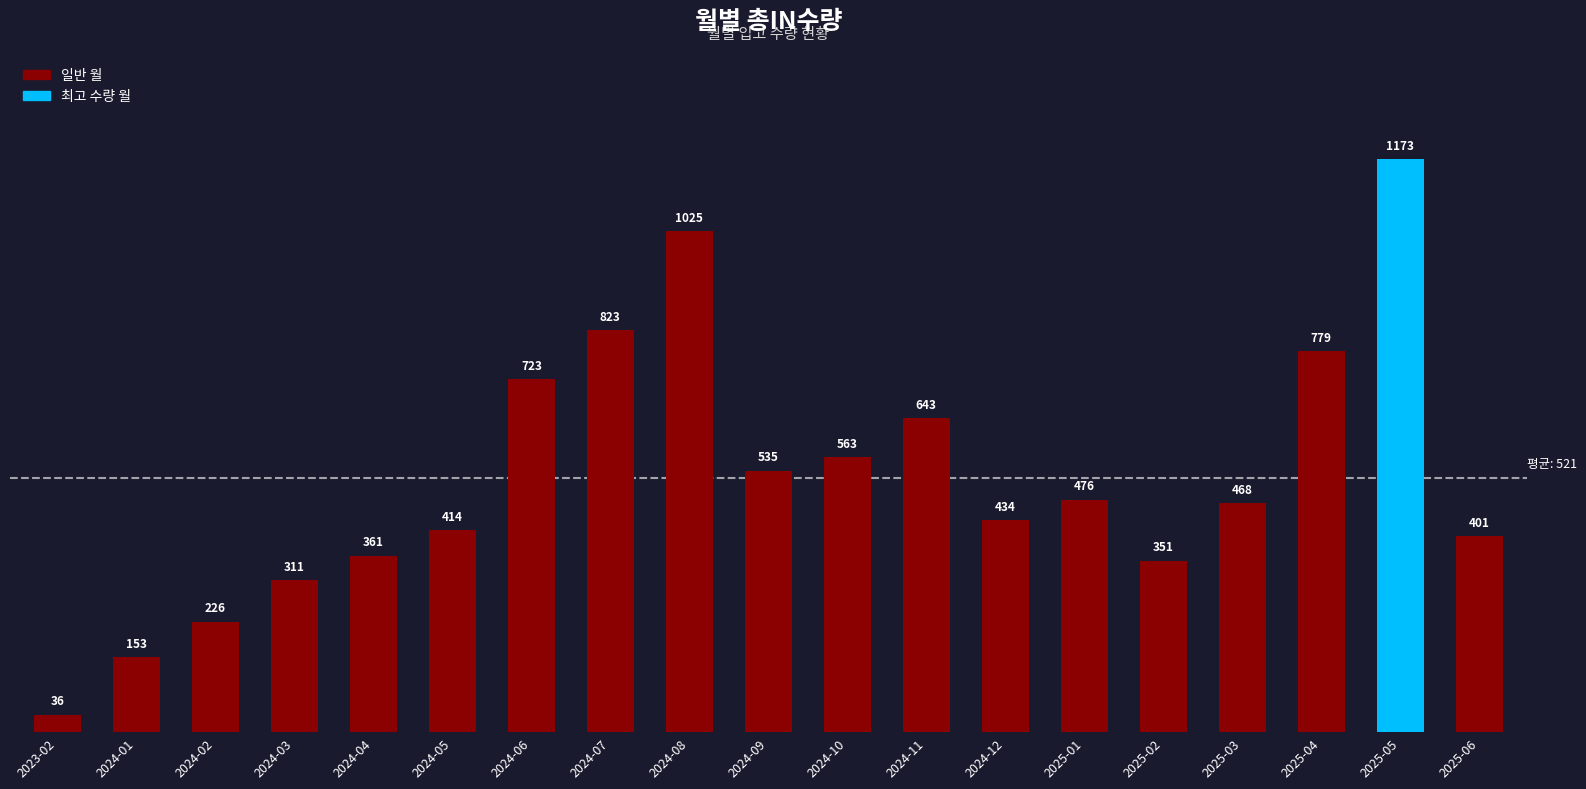

Which category has the lowest value across all series?

2023-02